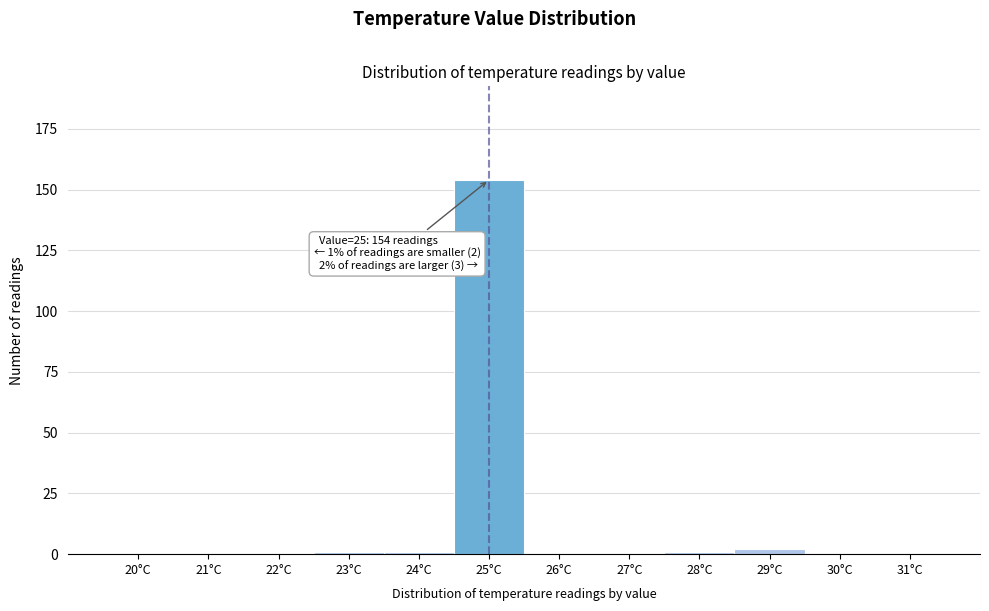

Reading right to left, transcribe all the data shown in this chart.

31°C=0	30°C=0	29°C=2	28°C=1	27°C=0	26°C=0	25°C=154	24°C=1	23°C=1	22°C=0	21°C=0	20°C=0